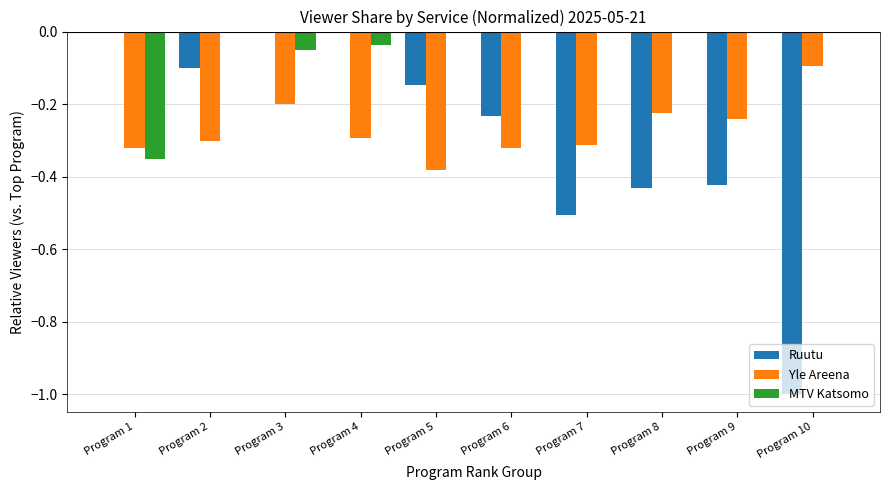

The Ruutu series shows -0.5 at Program 1. True or false?

False